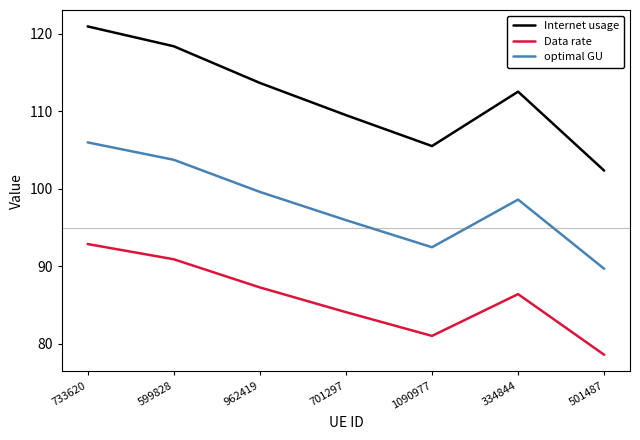

What is the difference between the optimal GU values at 334844 and 962419?

1.0